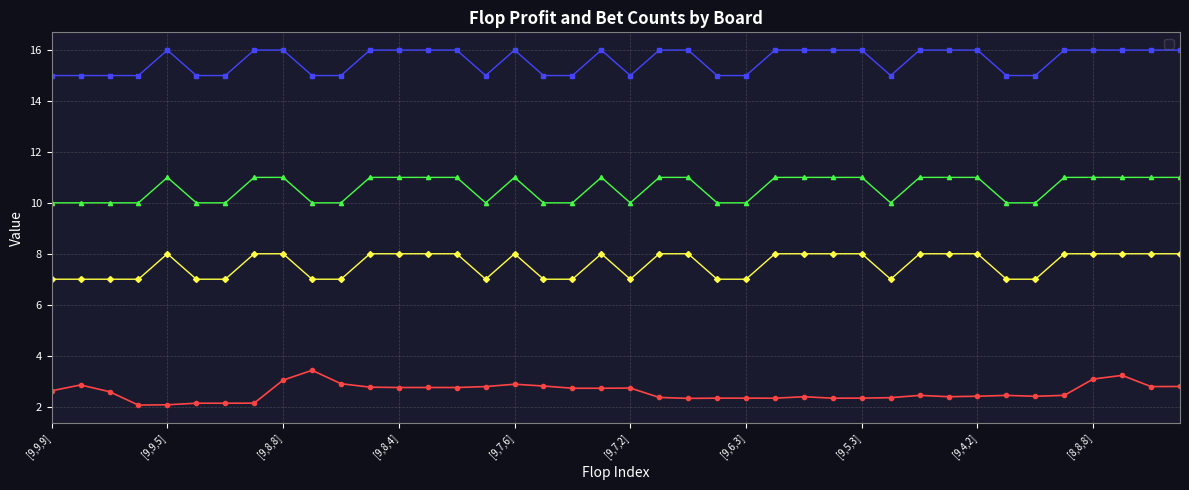

What is the difference between the maximum and minimum values in the _0b series?

1.0